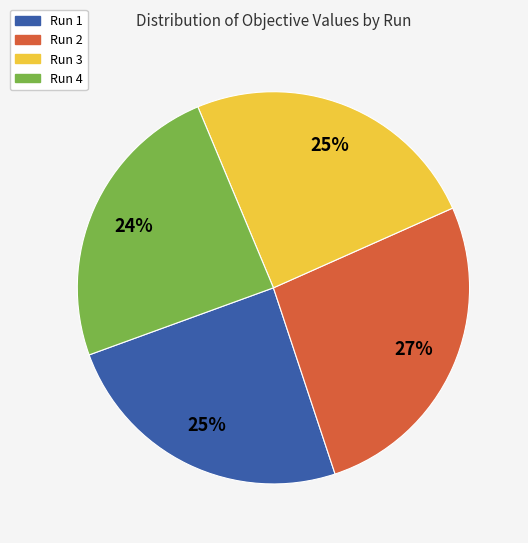

Which slice is the largest?

Run 2